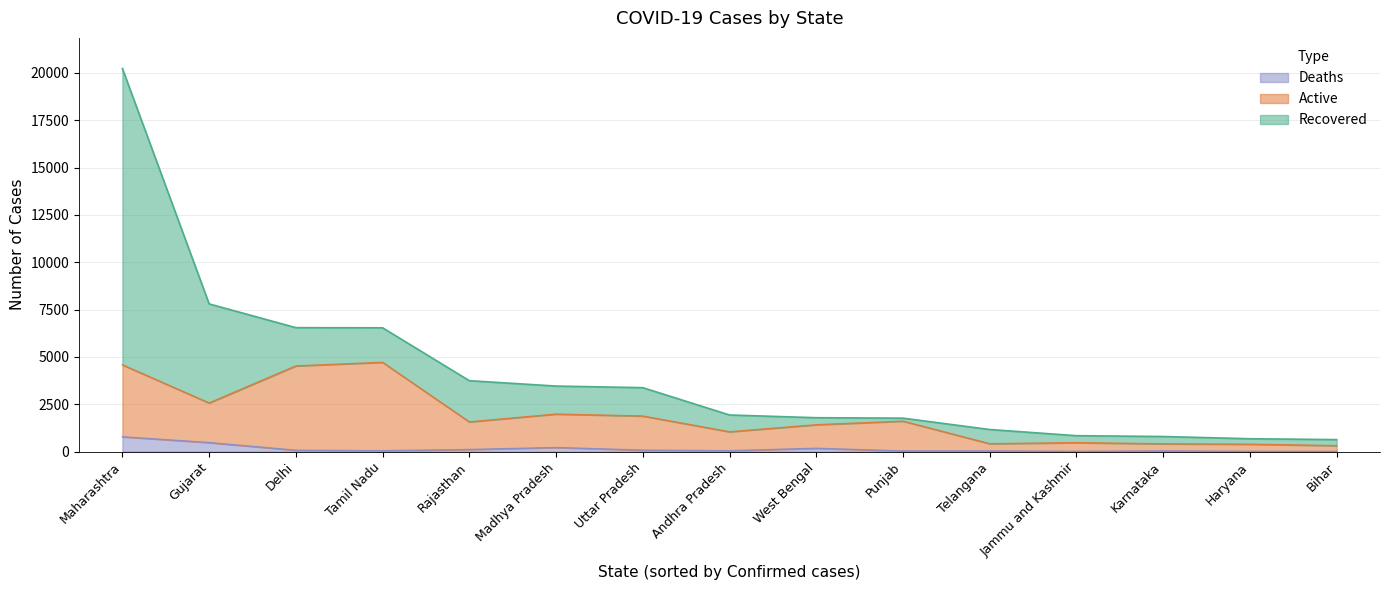

What is the sum of all Confirmed values?

61247